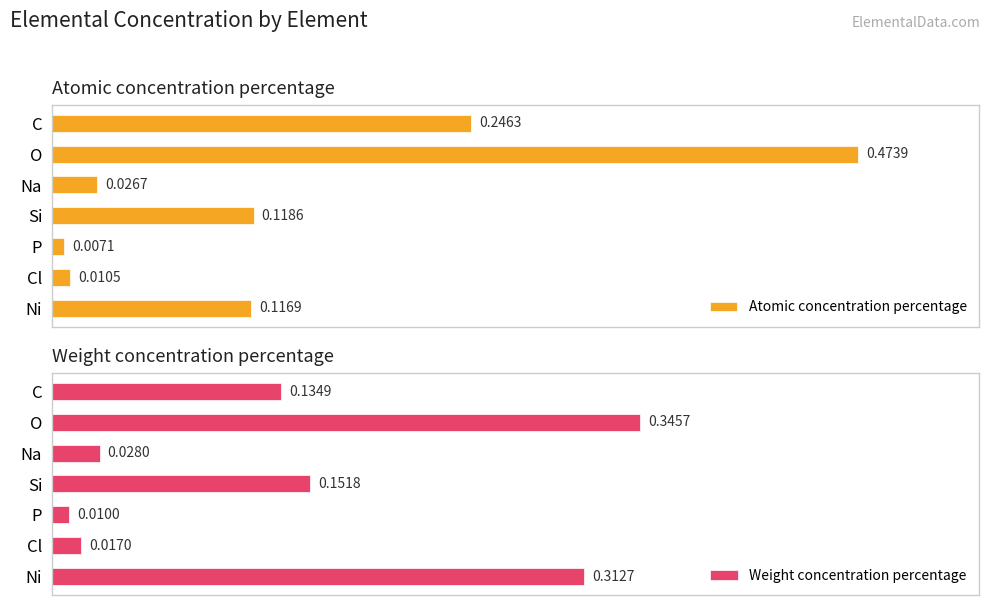

Is it true that Atomic concentration percentage equals 0.2 at 0.0?

True